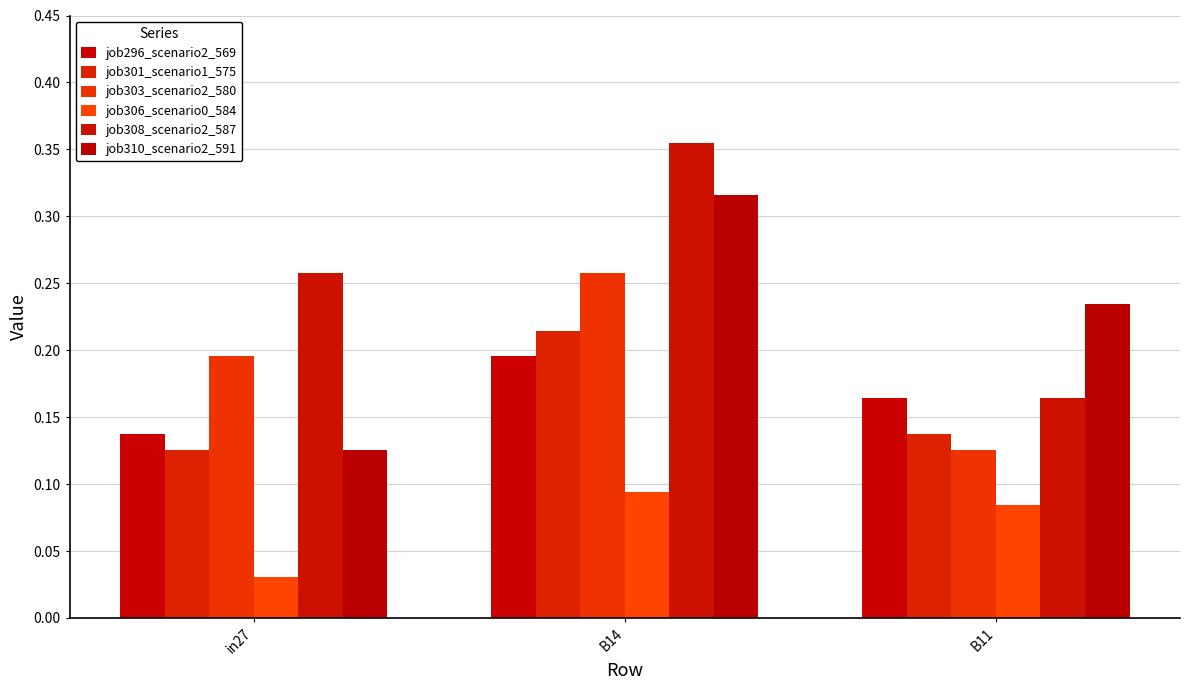

What is the total value across all series at in27?

0.9